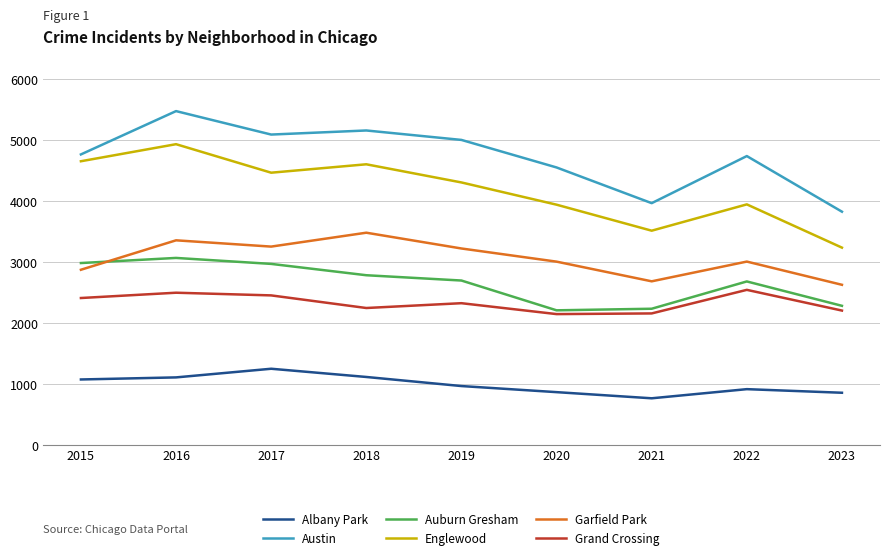

What is the difference between the Grand Crossing values at 2021 and 2019?

168